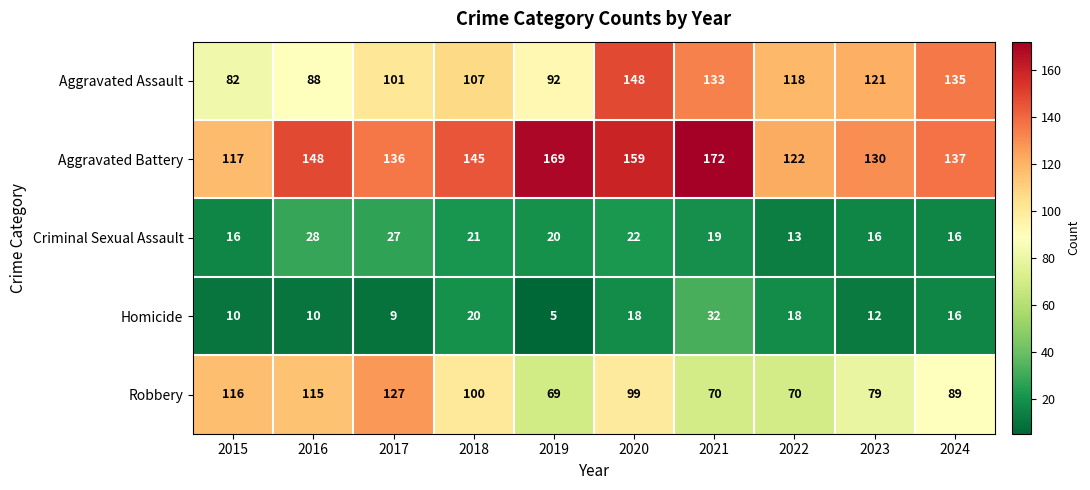

The Robbery series shows 70 at 2021. True or false?

True